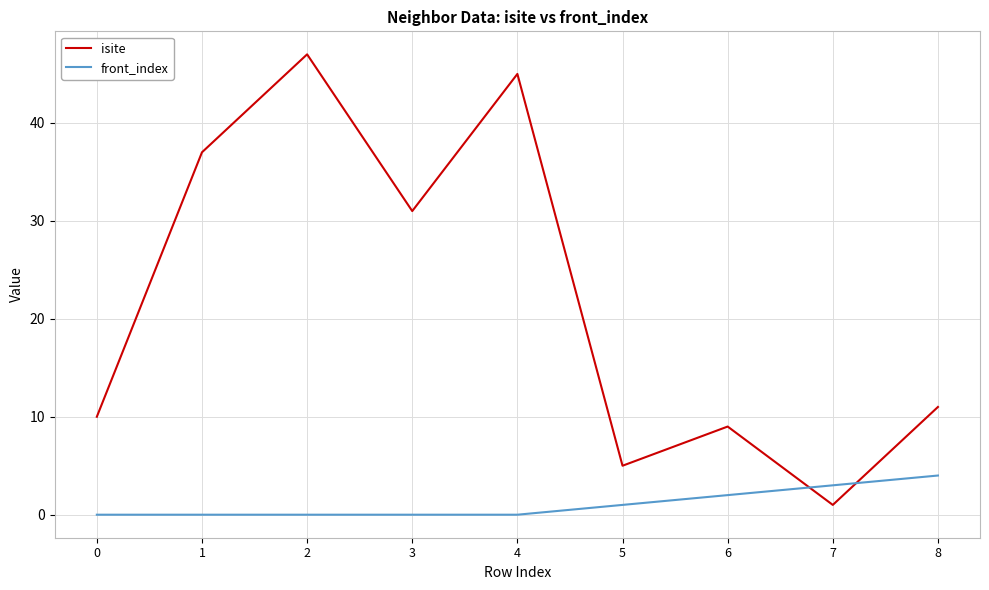

Does the chart have visible grid lines?

Yes